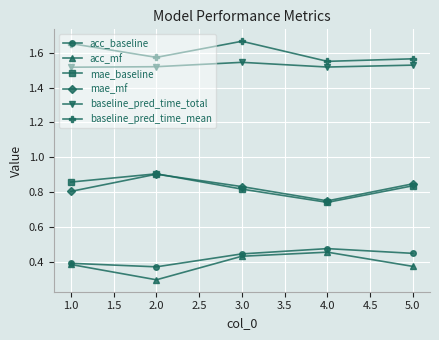

True or false: baseline_pred_time_total and acc_baseline intersect in this chart.

False